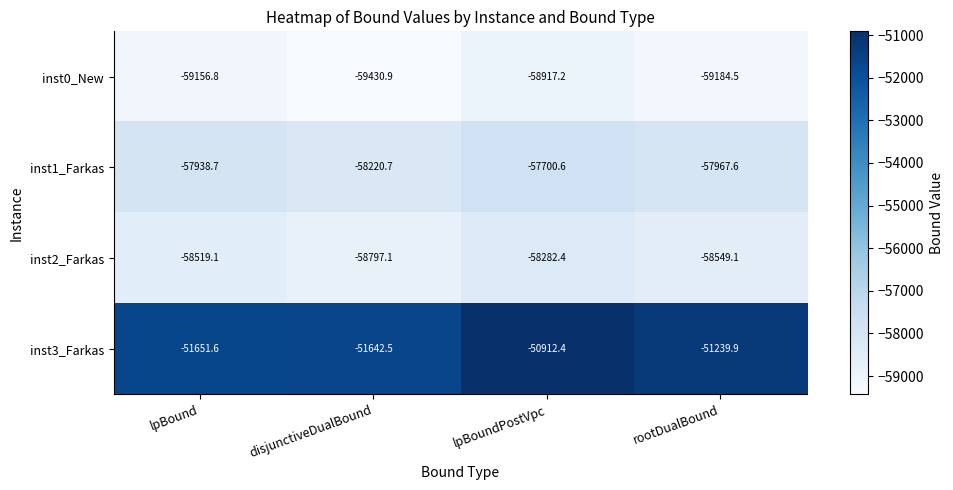

Is it true that inst1_Farkas equals -58220.7 at disjunctiveDualBound?

True